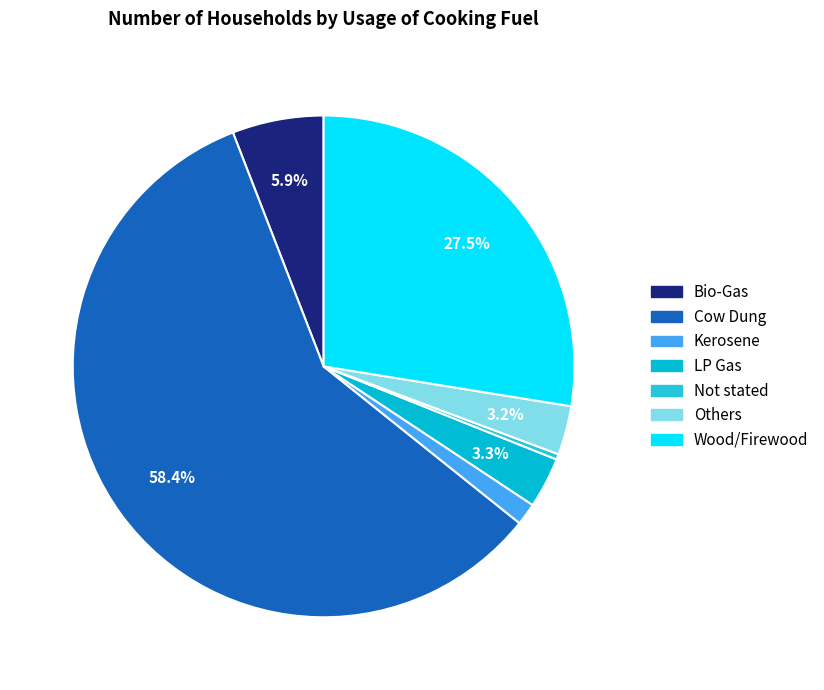

To the nearest percent, what is the combined percentage of Kerosene and Bio-Gas?

7%